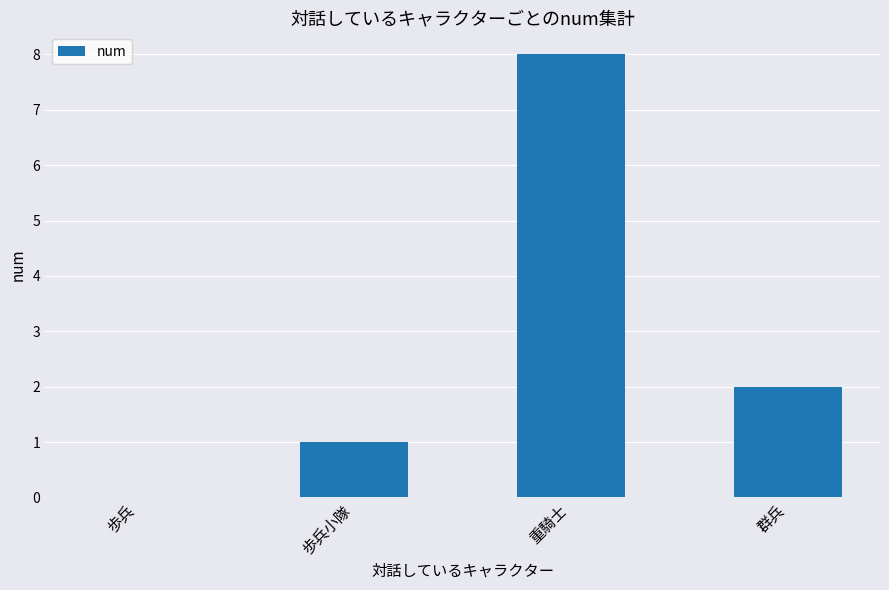

Reading right to left, extract all data points from this chart.

群兵=2	重騎士=8	歩兵小隊=1	歩兵=0